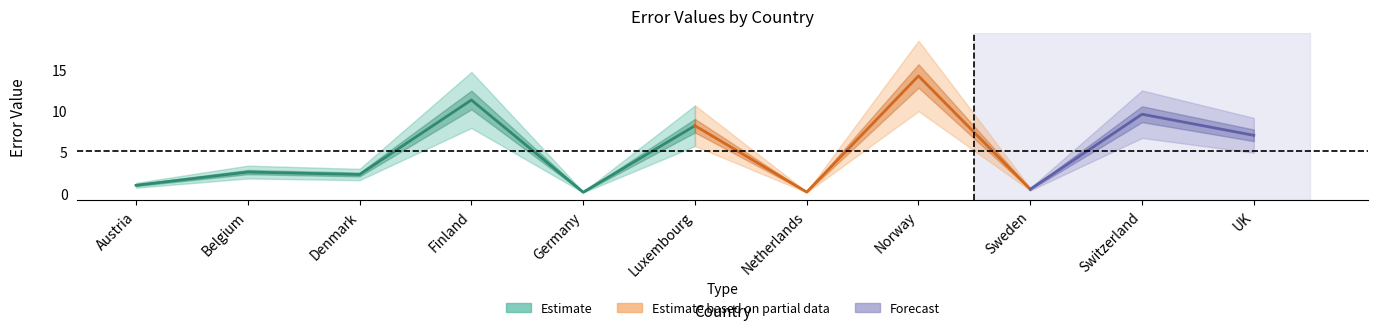

How many lines are shown in the chart?

1